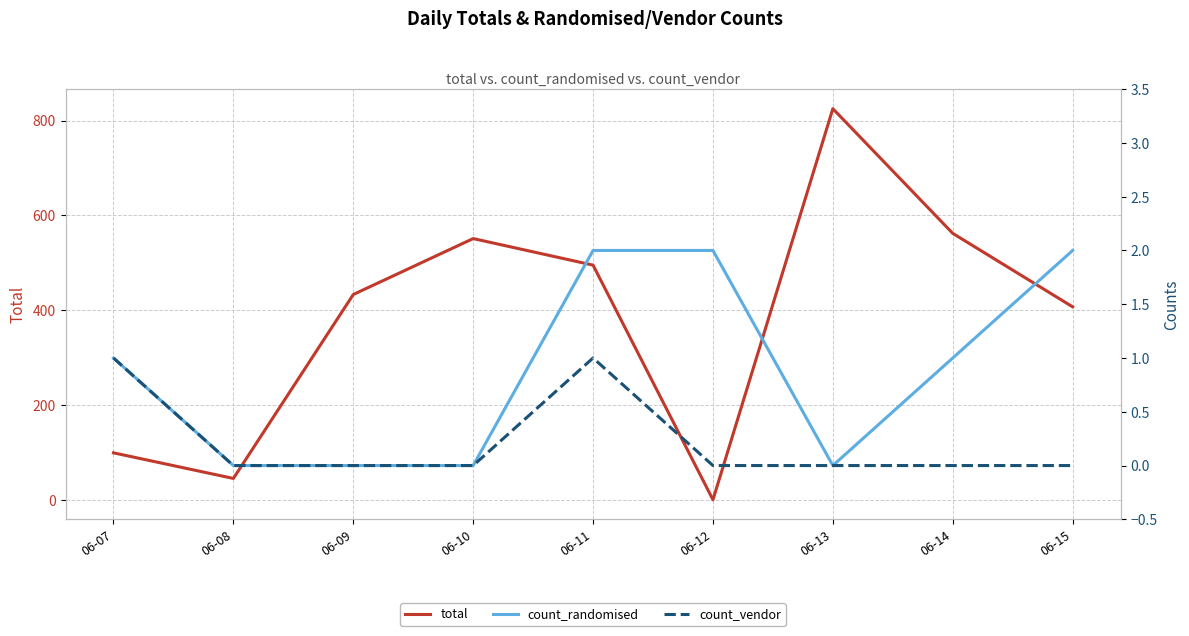

Which series has the widest spread of values?

total